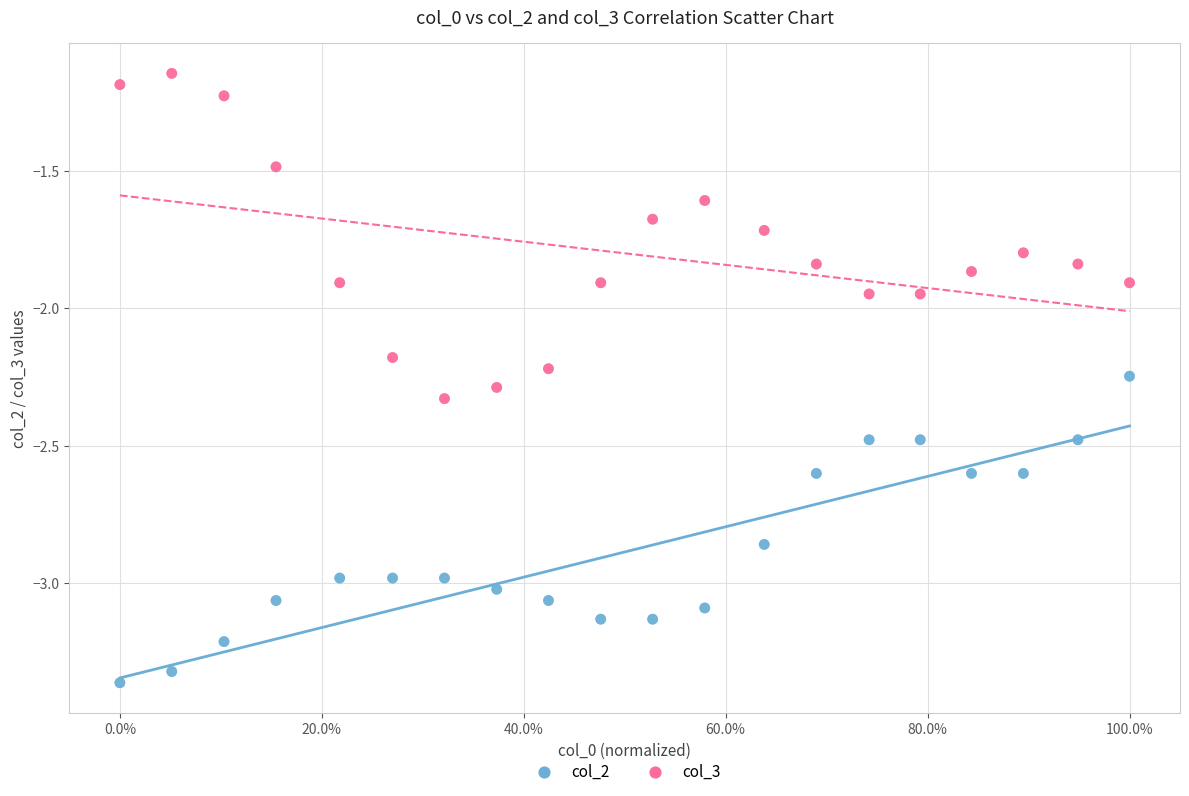

Which series reaches the minimum Y coordinate?

col_2